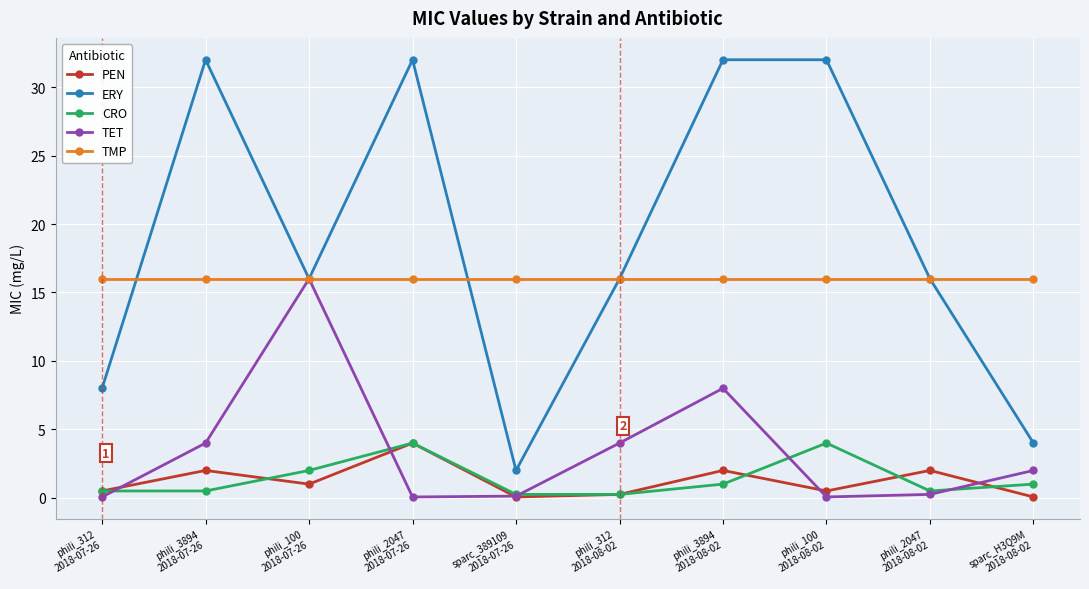

What is the highest value of the TET series?

16.0